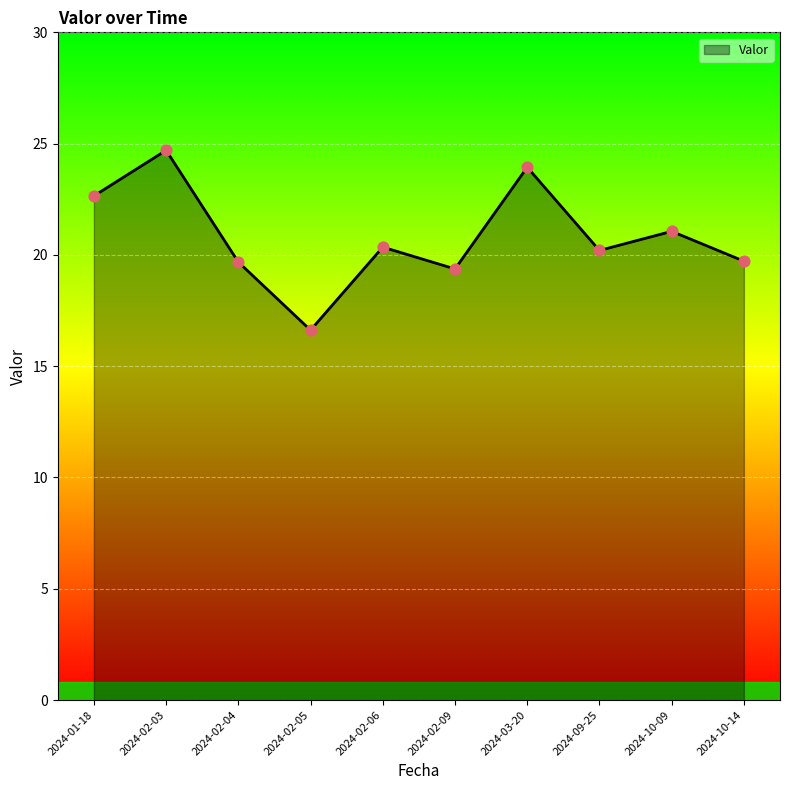

What is the change in value from 2024-02-04 to 2024-10-09?

+1.4